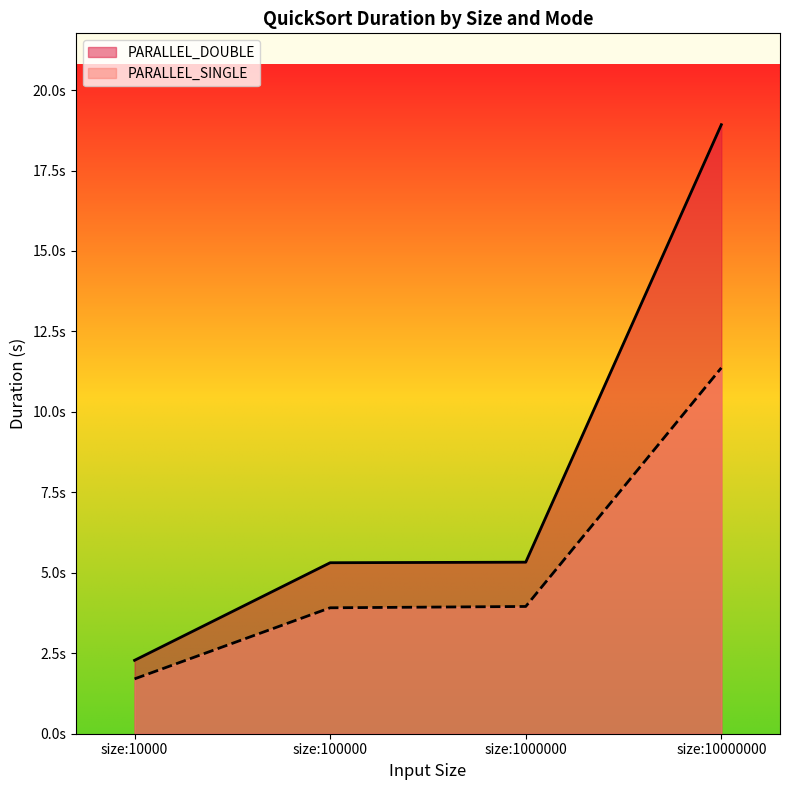

True or false: PARALLEL_DOUBLE and PARALLEL_SINGLE cross at least once.

False